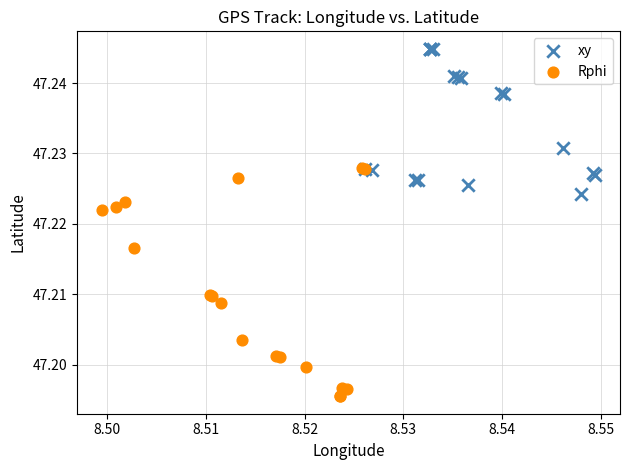

Which series has the largest Y range (max minus min)?

Rphi